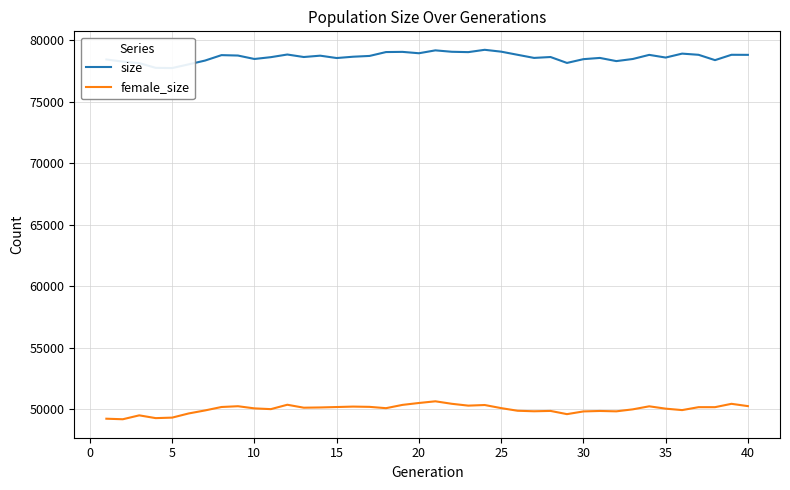

True or false: female_size and size cross at least once.

False